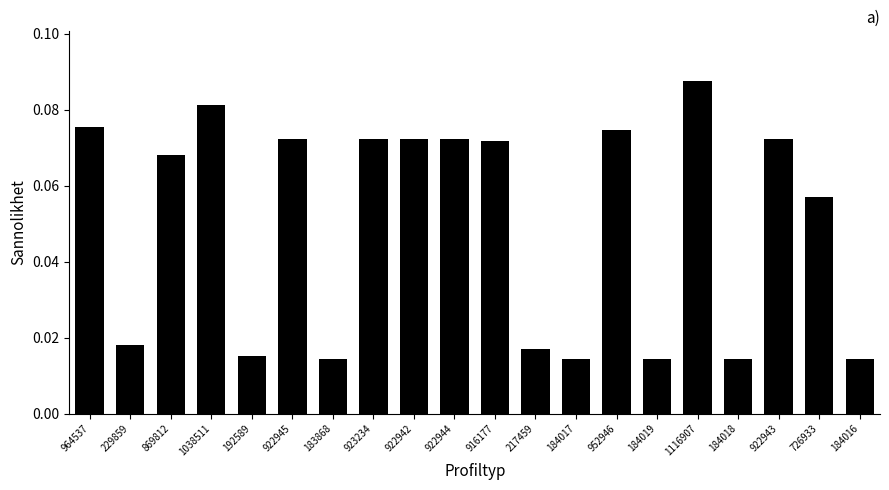

What is the change in value from 184017 to 952946?

+0.1